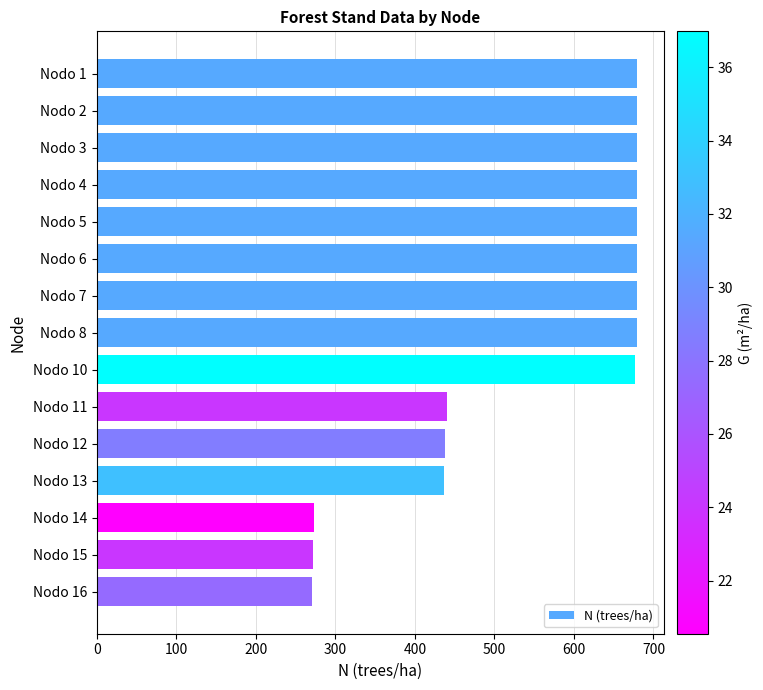

Is it true that the value at Nodo 14 is 273.0?

True